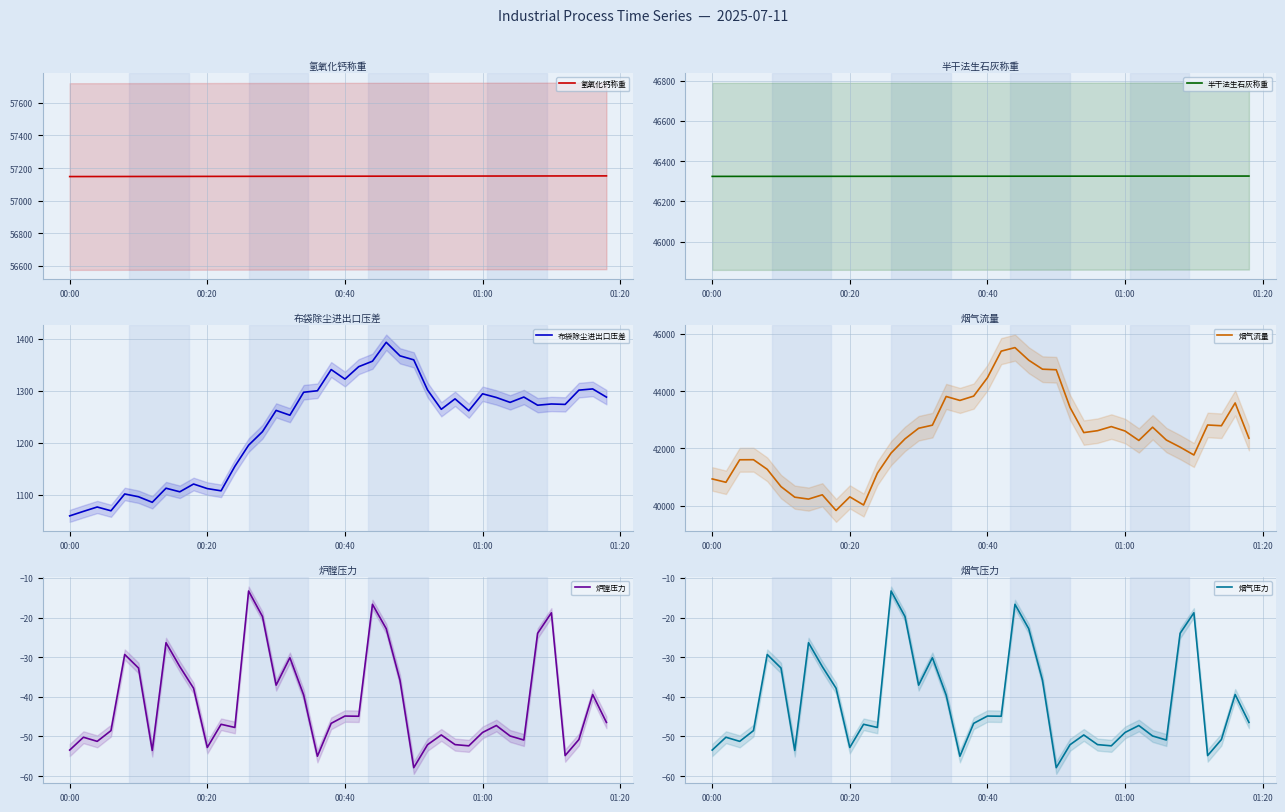

How many lines are shown in the chart?

6